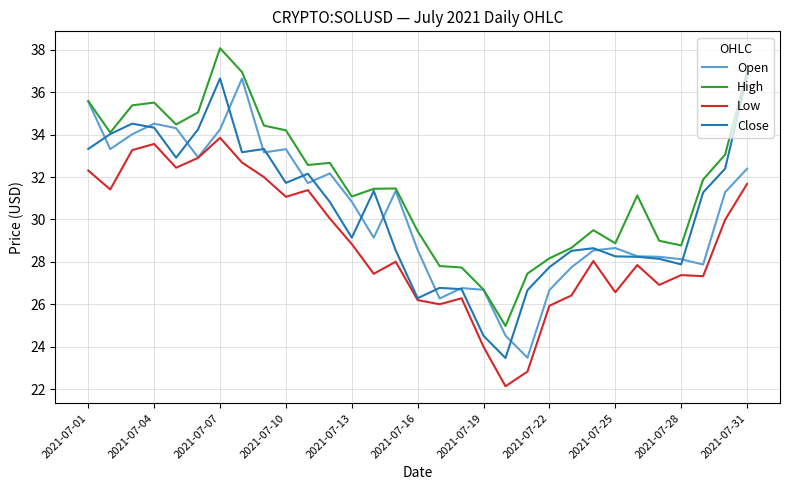

What is the maximum value shown in the chart?

38.1